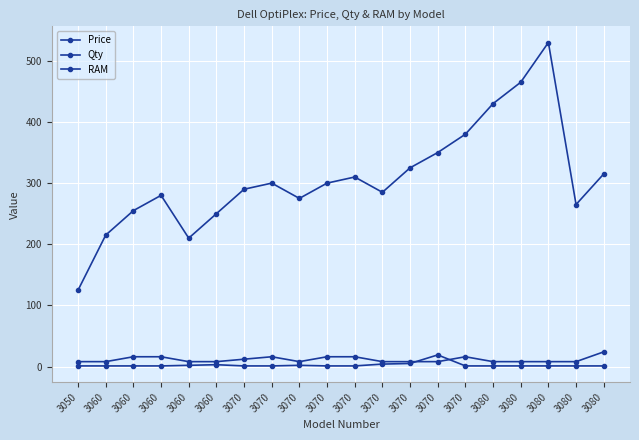

Is it true that RAM equals 16 at 3070?

True